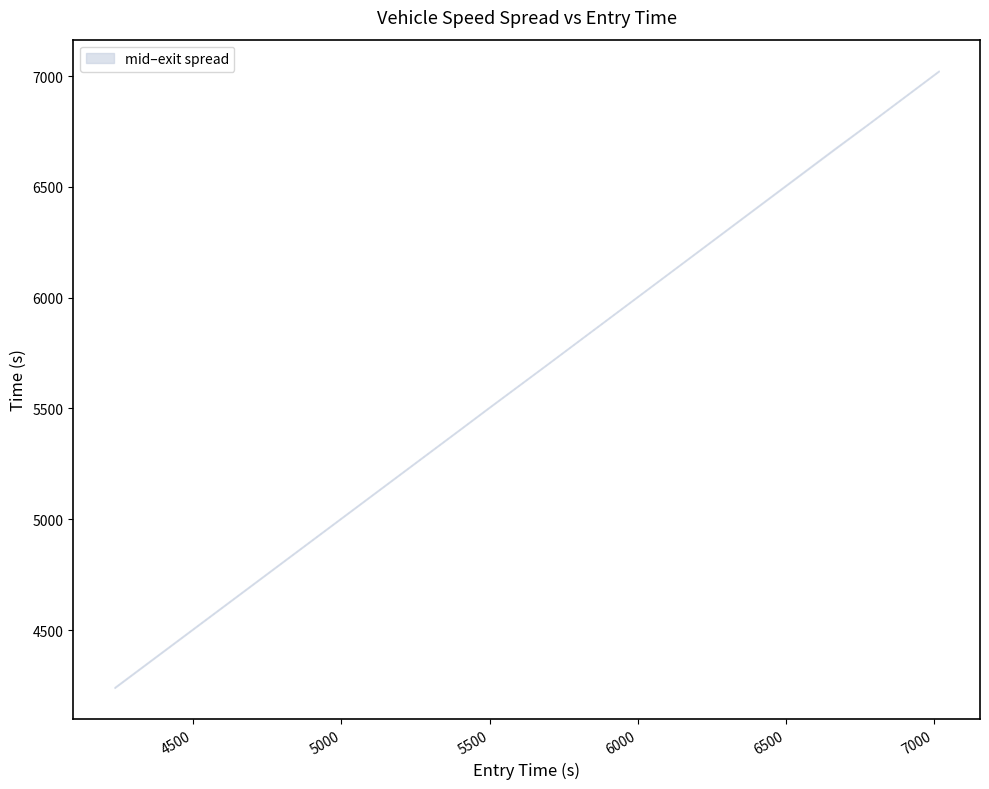

True or false: lower has more than 2 points higher than both neighbors.

False